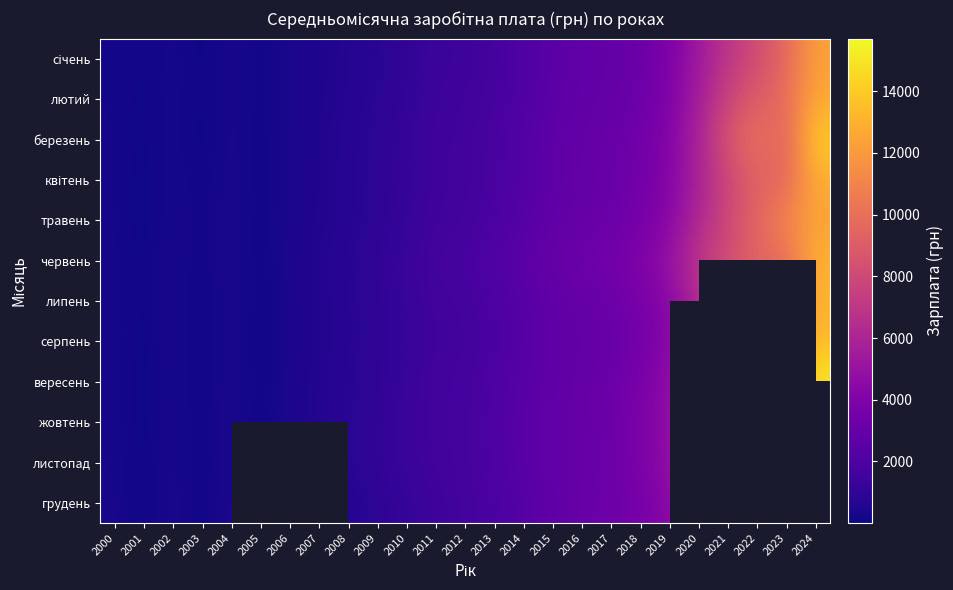

Is the value of червень at 2017 greater than the value of серпень at 2010?

Yes